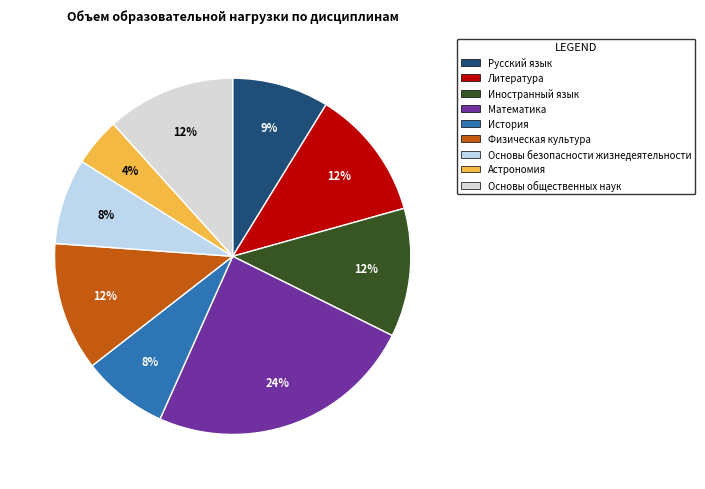

Is it true that Литература is 1% of the pie?

False